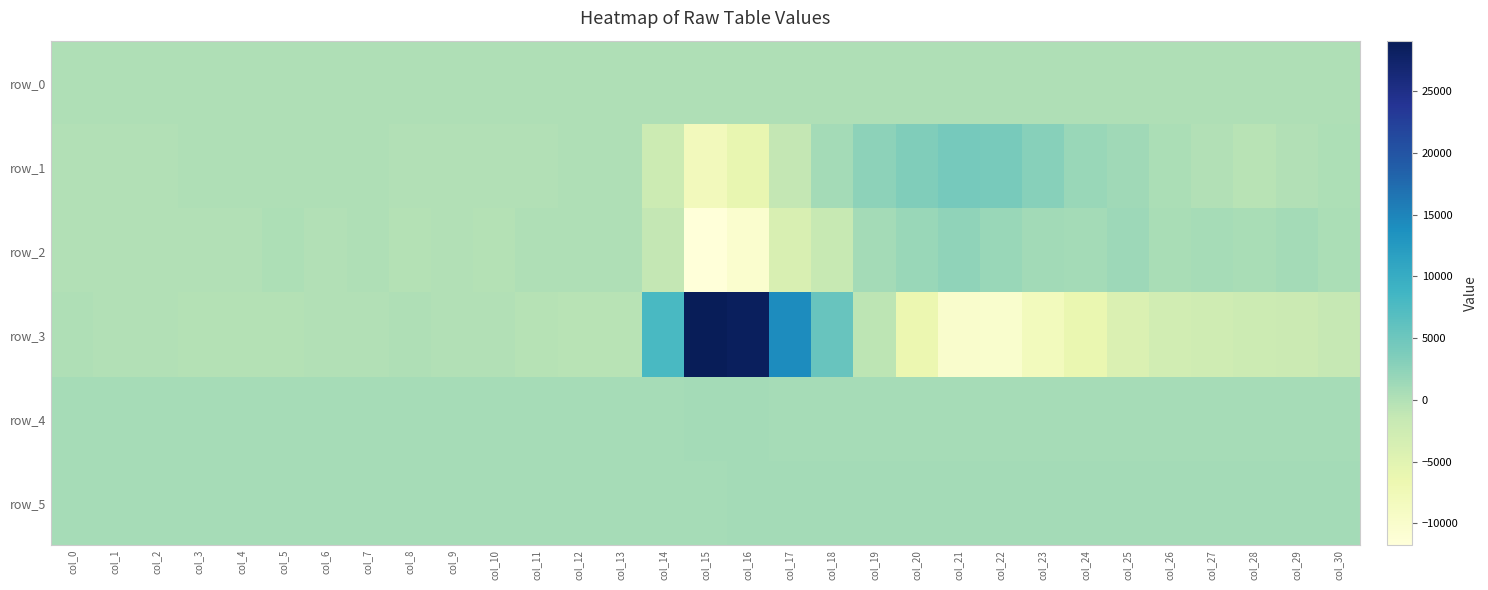

What is the maximum value for row_0?

114.4